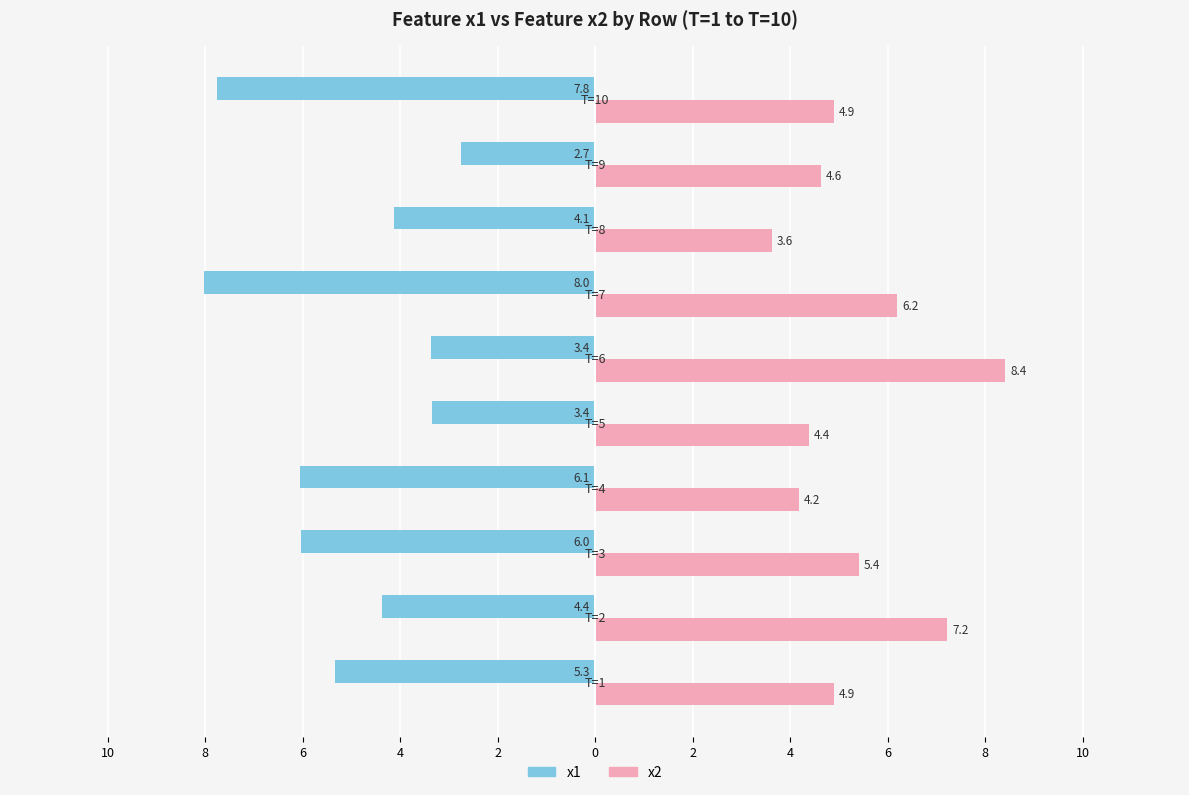

How many data points in x2 are less than 4?

1